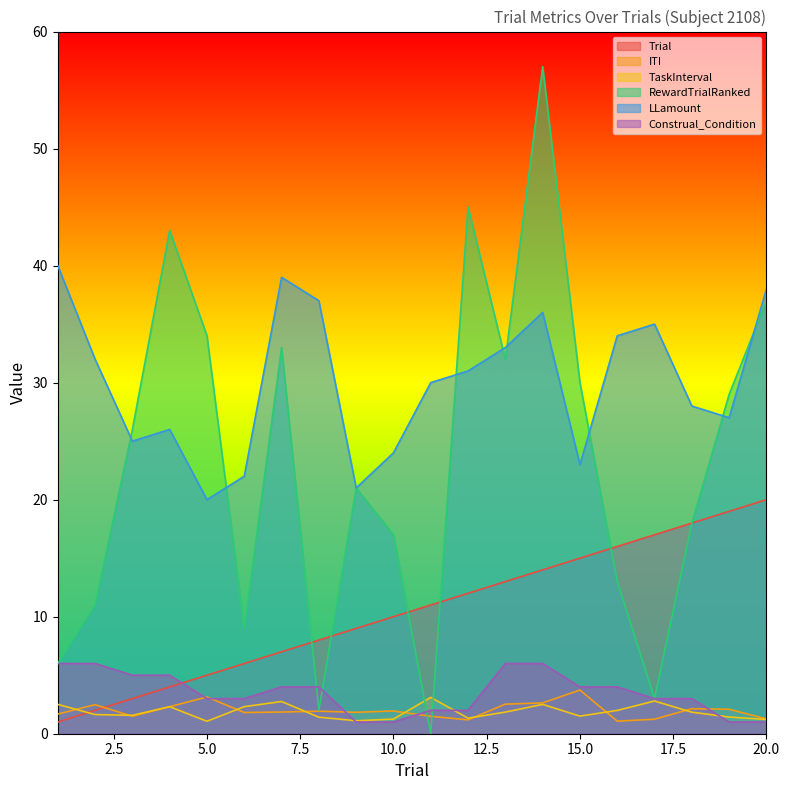

True or false: Construal_Condition and Trial intersect in this chart.

True